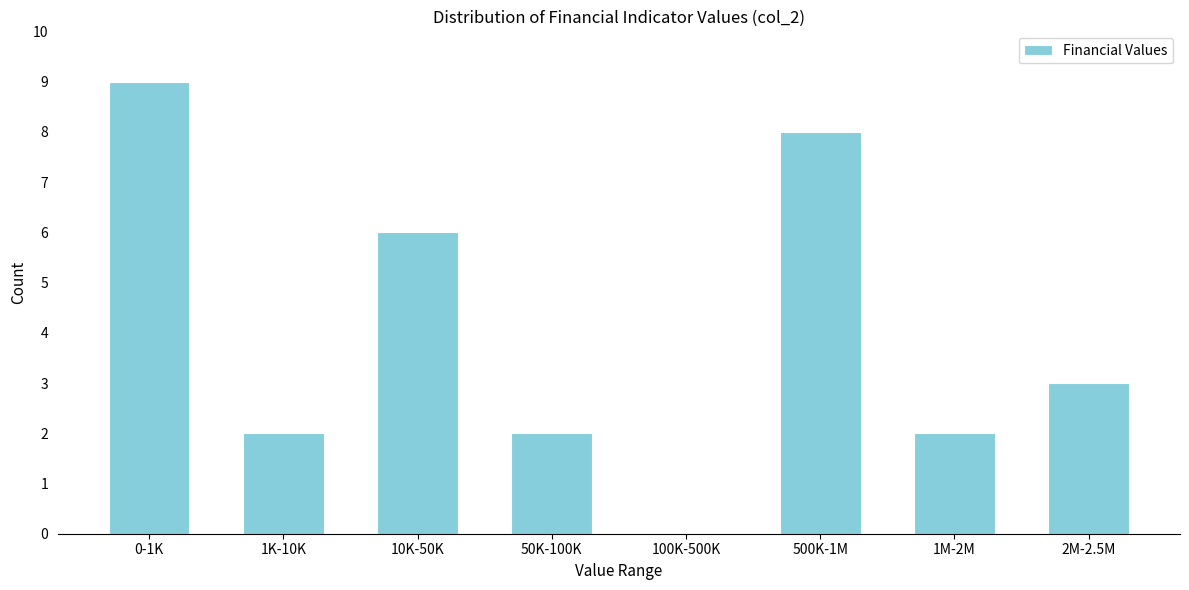

Reading left to right, transcribe all the data shown in this chart.

0-1K=9	1K-10K=2	10K-50K=6	50K-100K=2	100K-500K=0	500K-1M=8	1M-2M=2	2M-2.5M=3